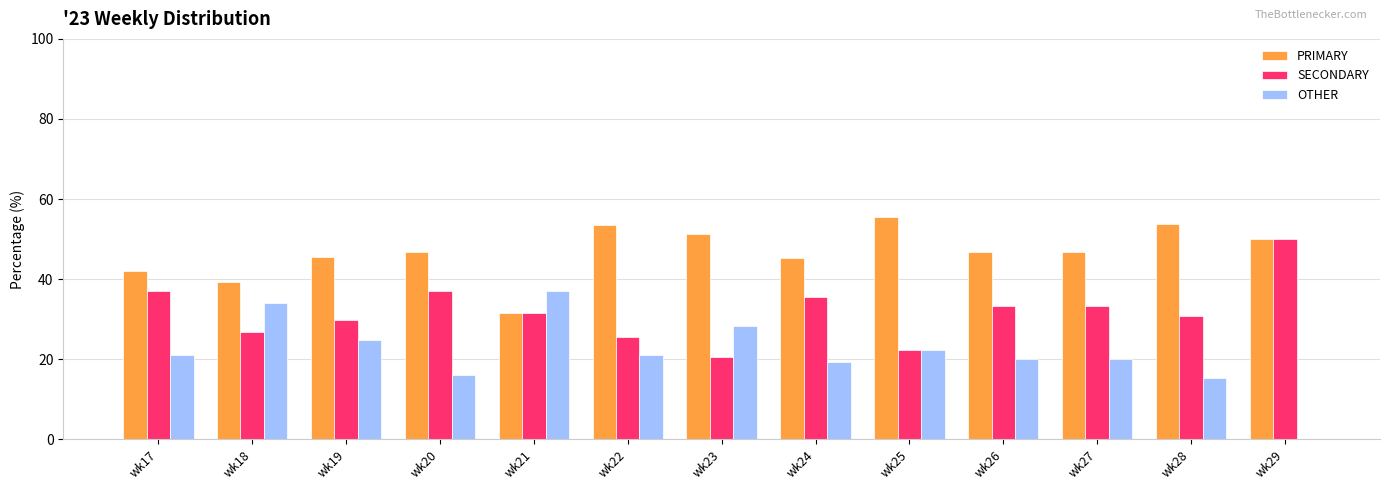

True or false: OTHER has a value of 24.7 at wk19.

True